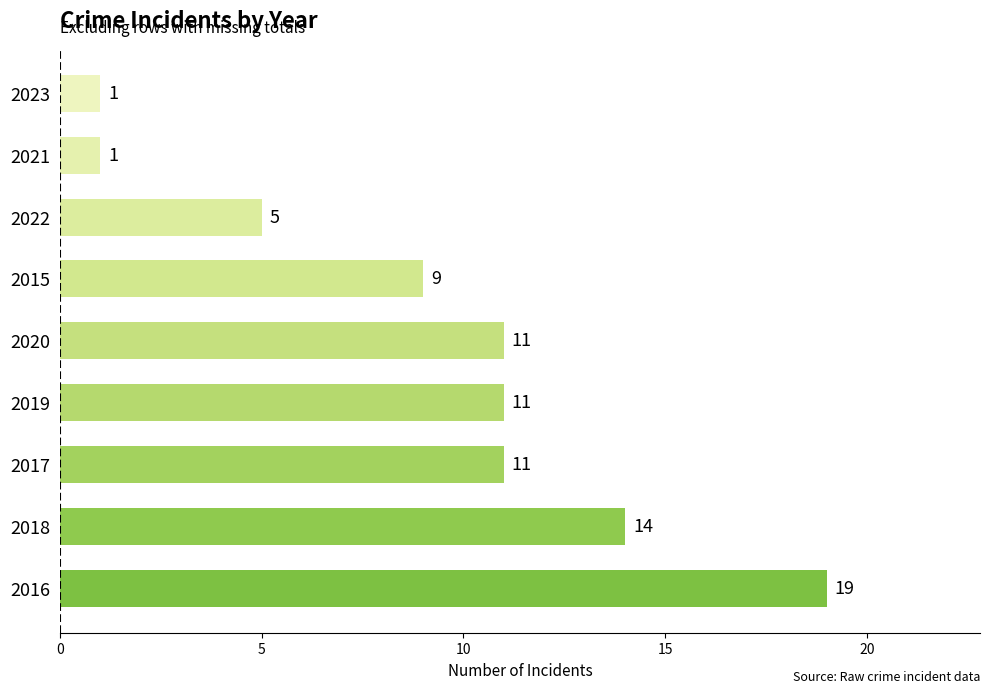

The value at 2016 is 19. True or false?

True